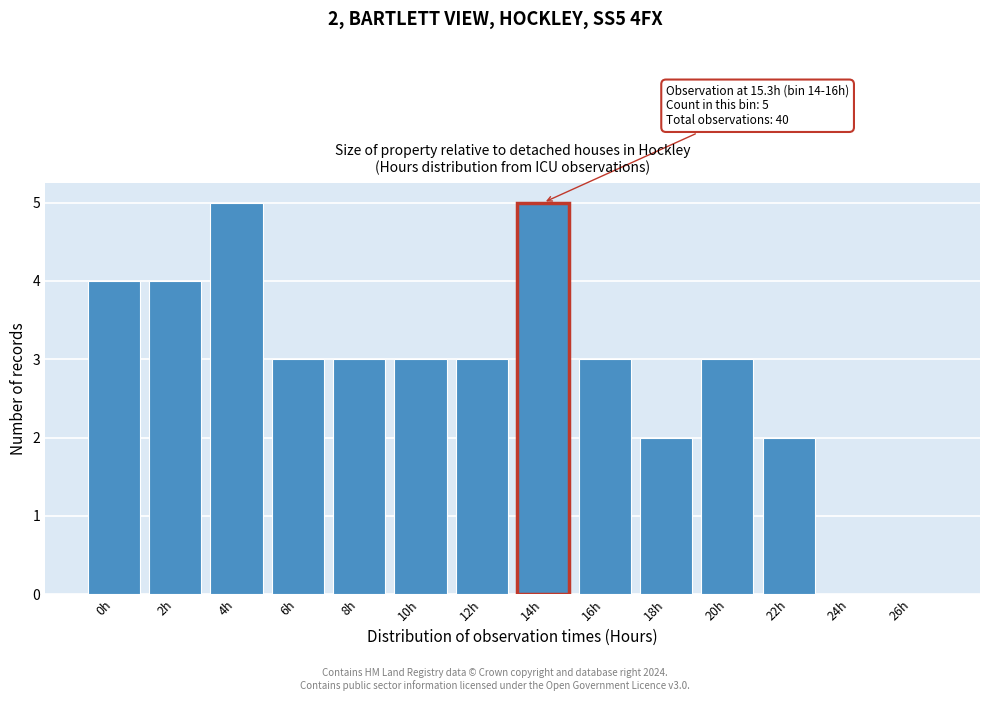

Reading left to right, list all the values displayed in this chart.

0h=4	2h=4	4h=5	6h=3	8h=3	10h=3	12h=3	14h=5	16h=3	18h=2	20h=3	22h=2	24h=0	26h=0